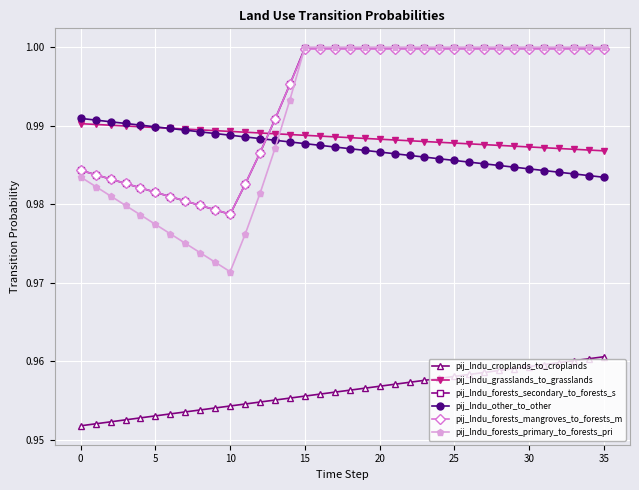

True or false: pij_lndu_forests_mangroves_to_forests_m and pij_lndu_croplands_to_croplands intersect in this chart.

False